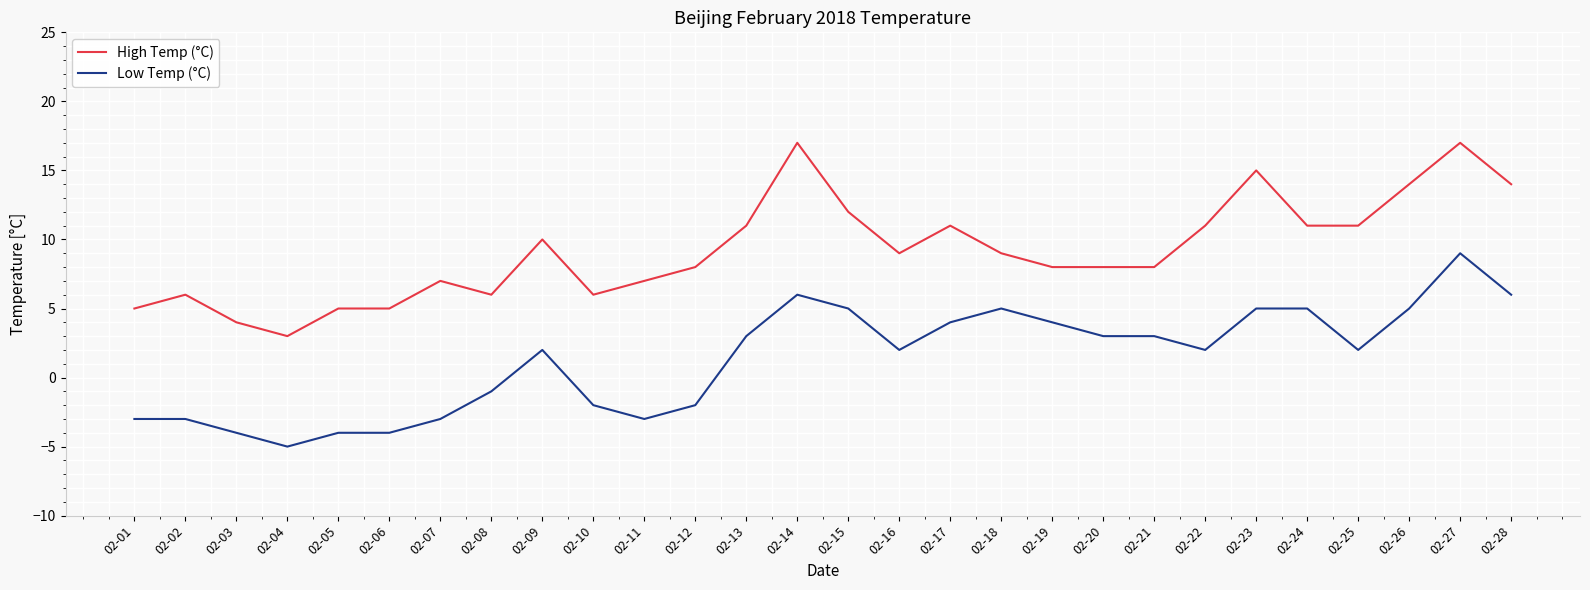

At which label does Low Temp (°C) reach its minimum?

02-04